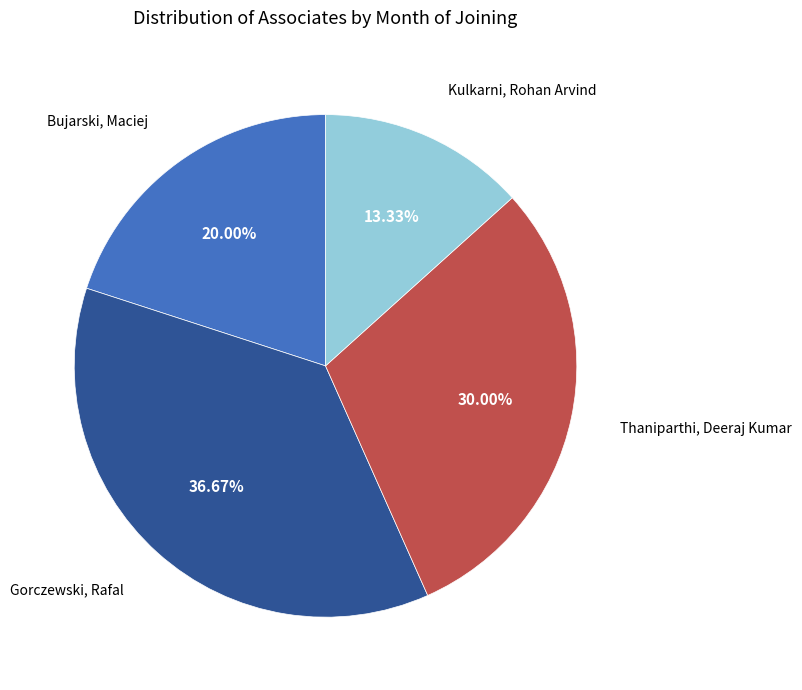

Is there any slice that represents more than half of the pie?

No